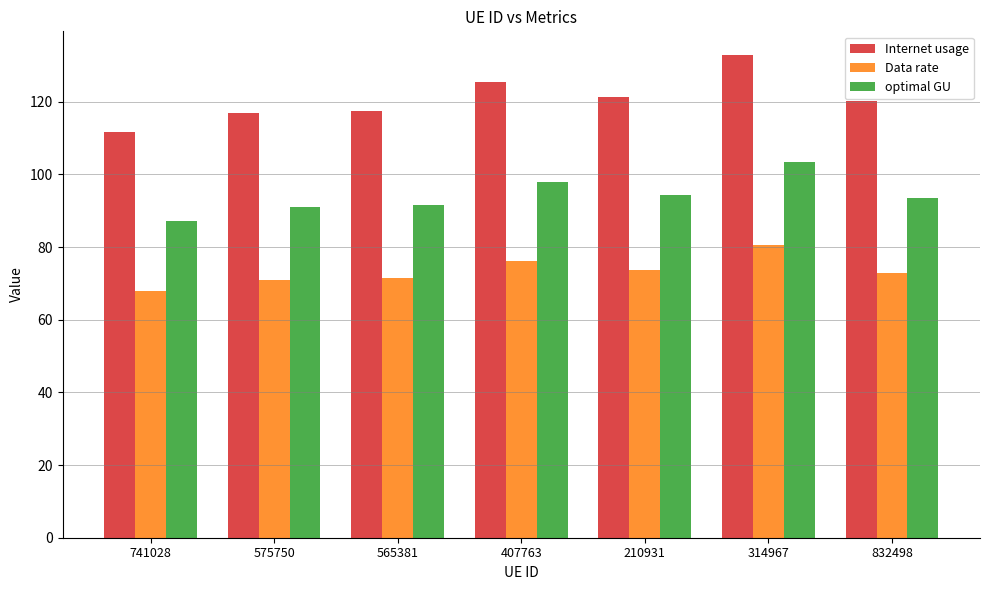

What are all the series names shown in the legend?

Internet usage, Data rate, optimal GU